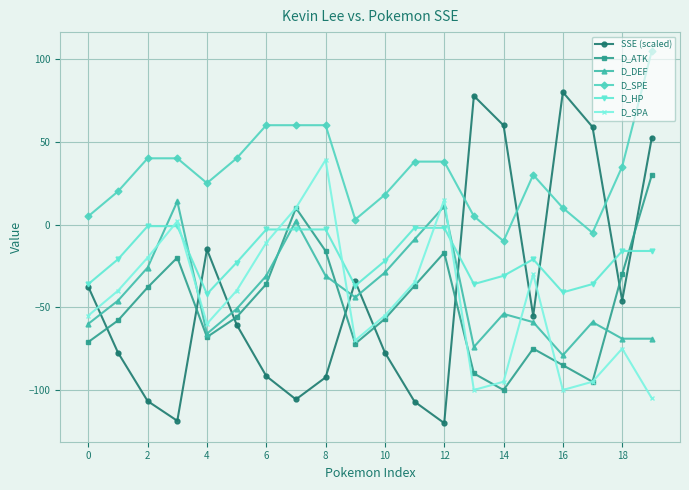

In D_DEF, how many points are higher than both neighbors (excluding endpoints)?

5